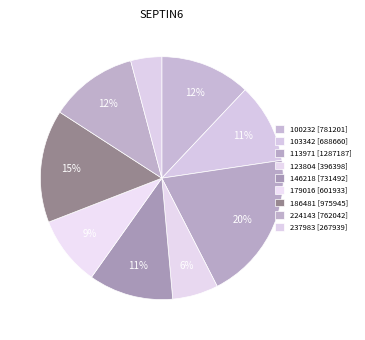

Count the number of slices in the pie.

9